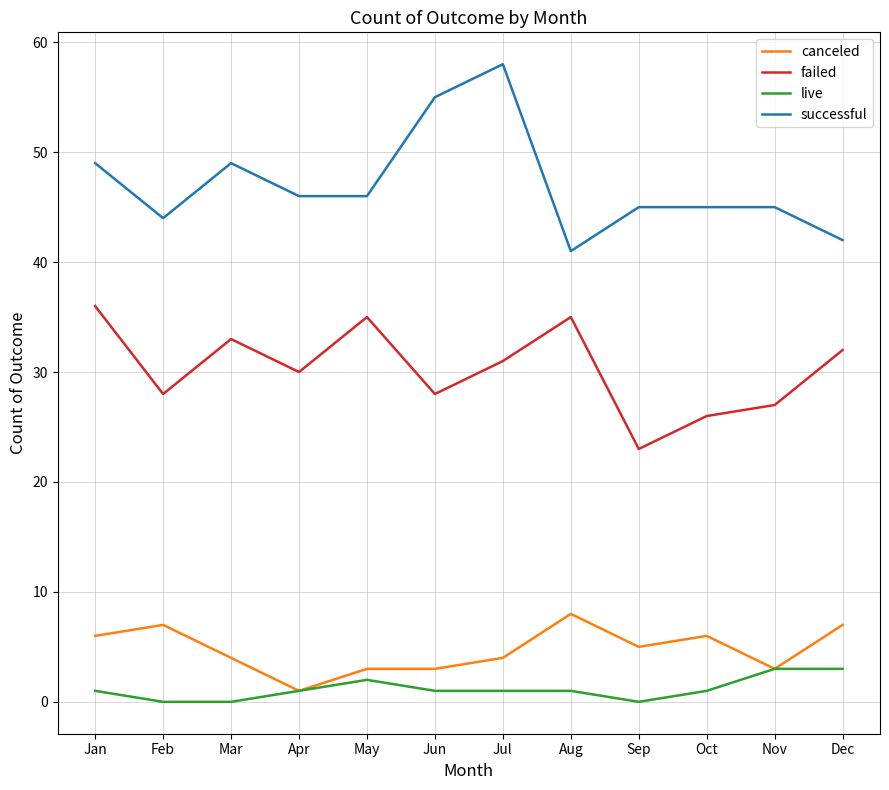

Is it true that successful equals 73 at Aug?

False